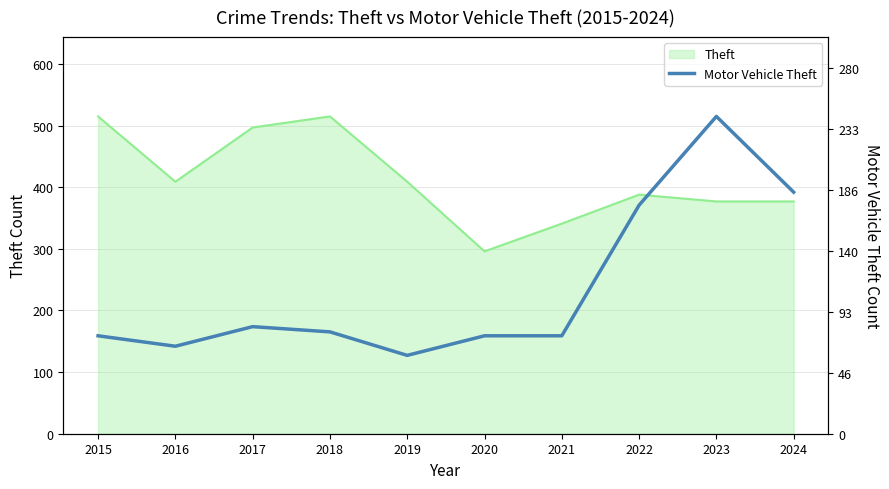

Where is the first local maximum?

2017